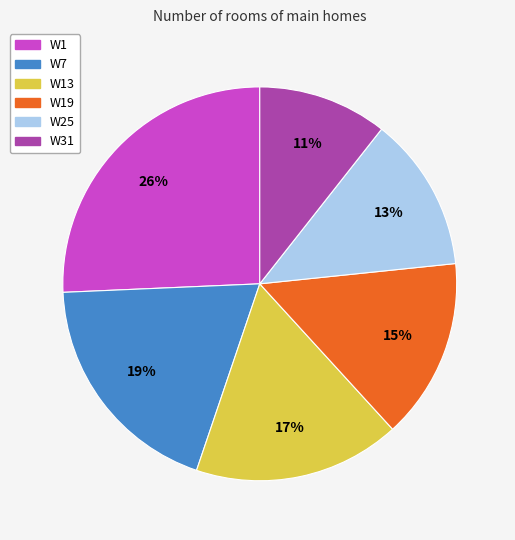

True or false: W25 accounts for 26% of the total.

False